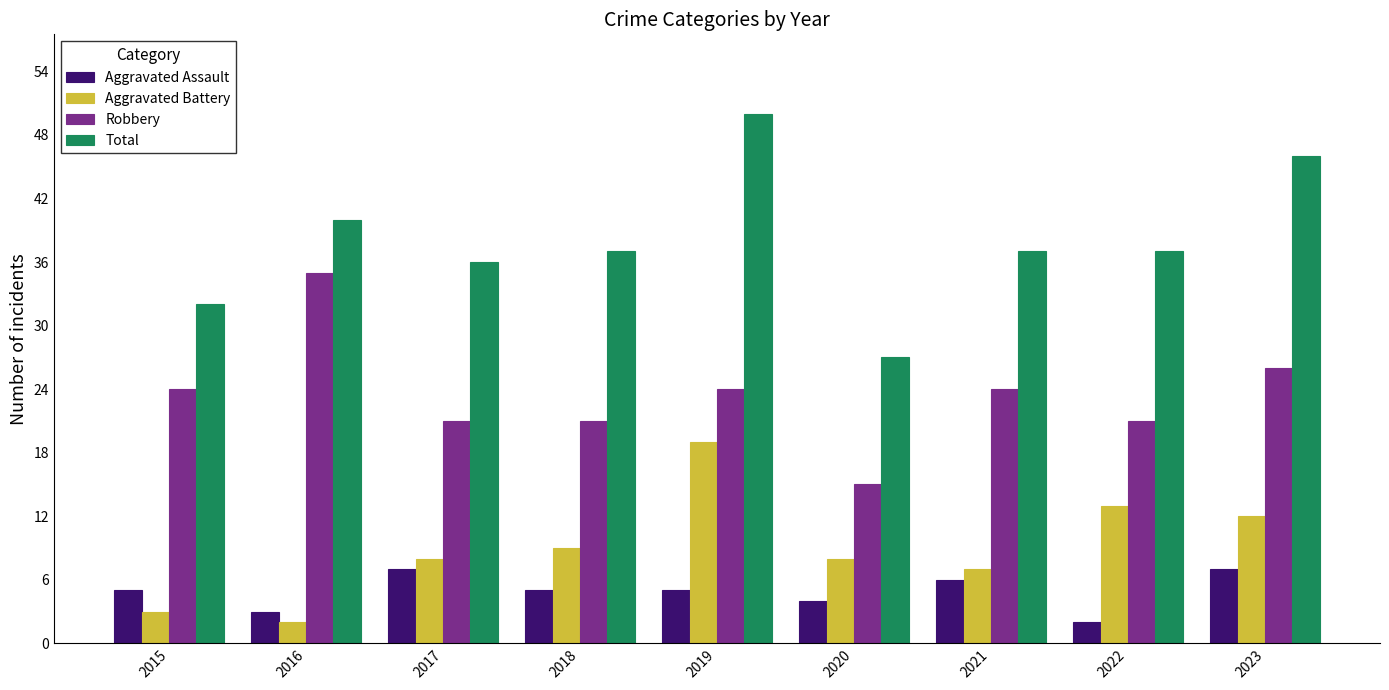

List the series in order of their peak value, highest first.

Total, Robbery, Aggravated Battery, Aggravated Assault